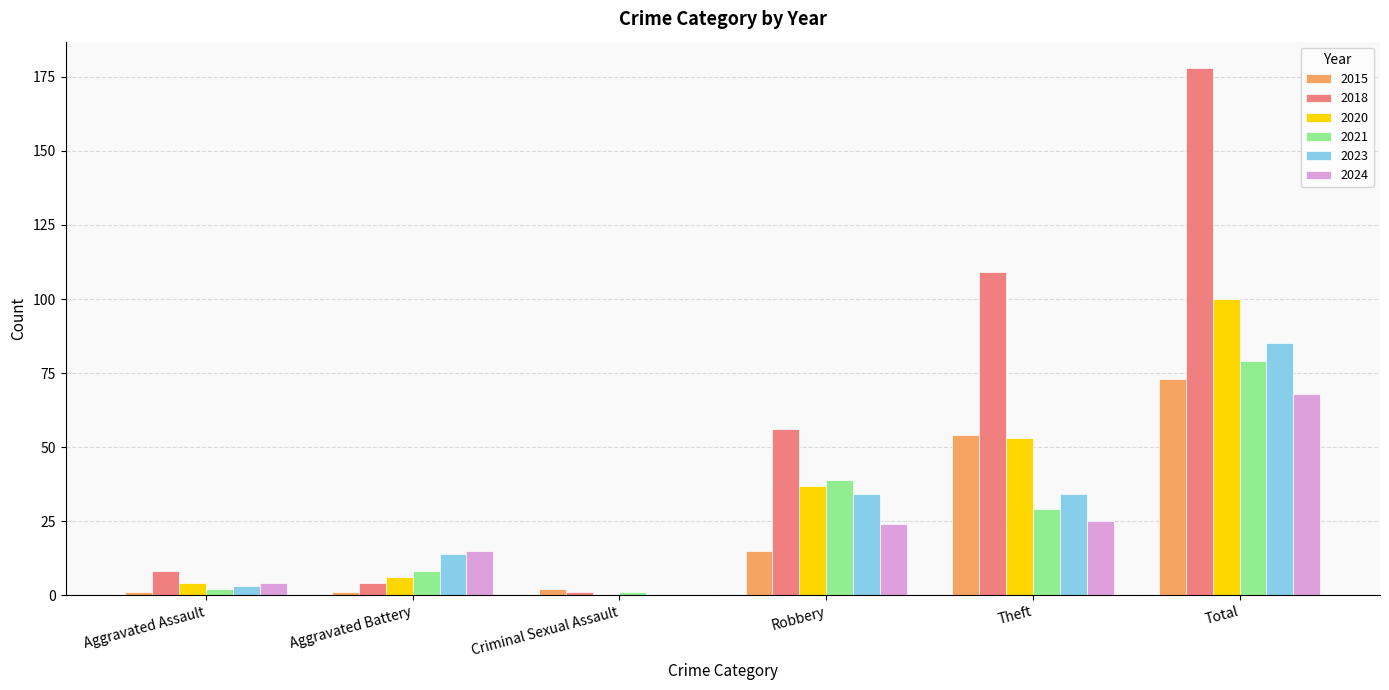

What is the total value across all series at Theft?

304